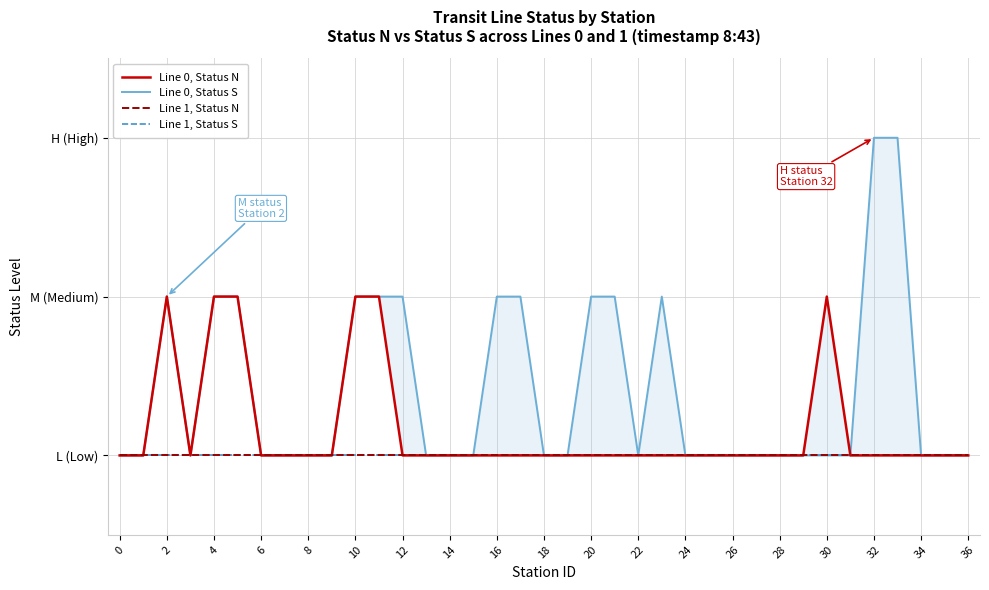

What is the label of the 7th point from the right?

30